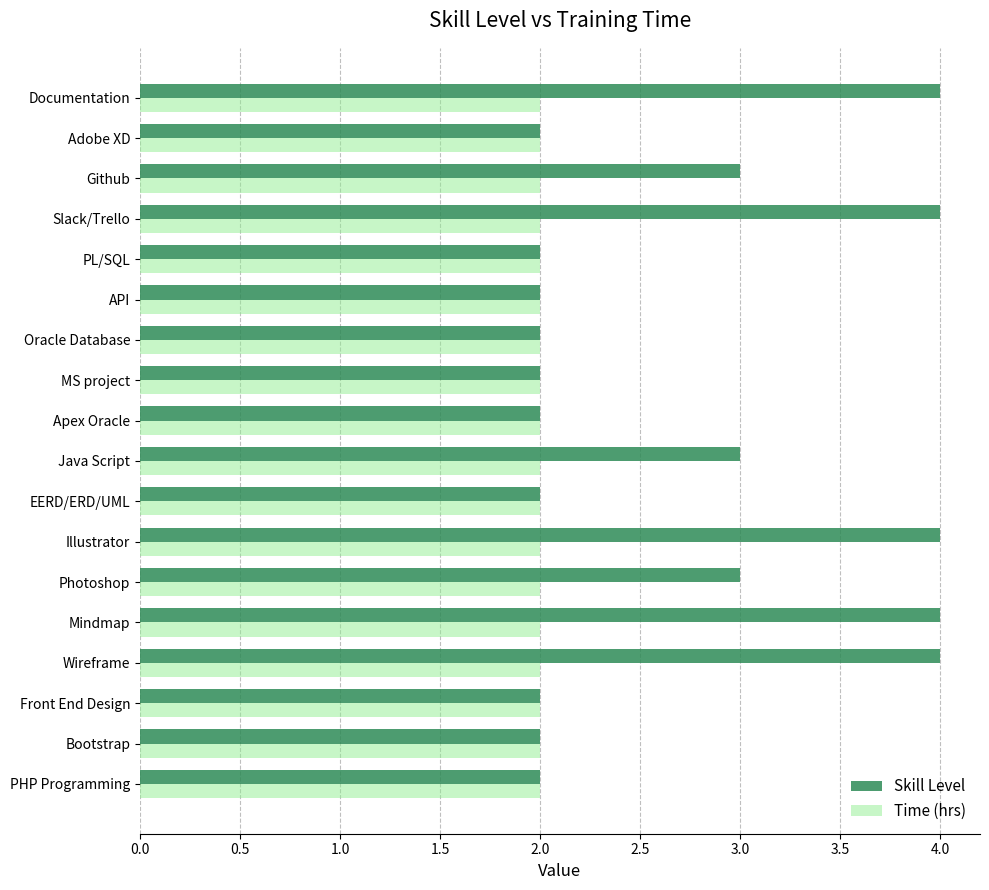

Between Illustrator and MS project, which series saw the biggest shift?

Skill Level